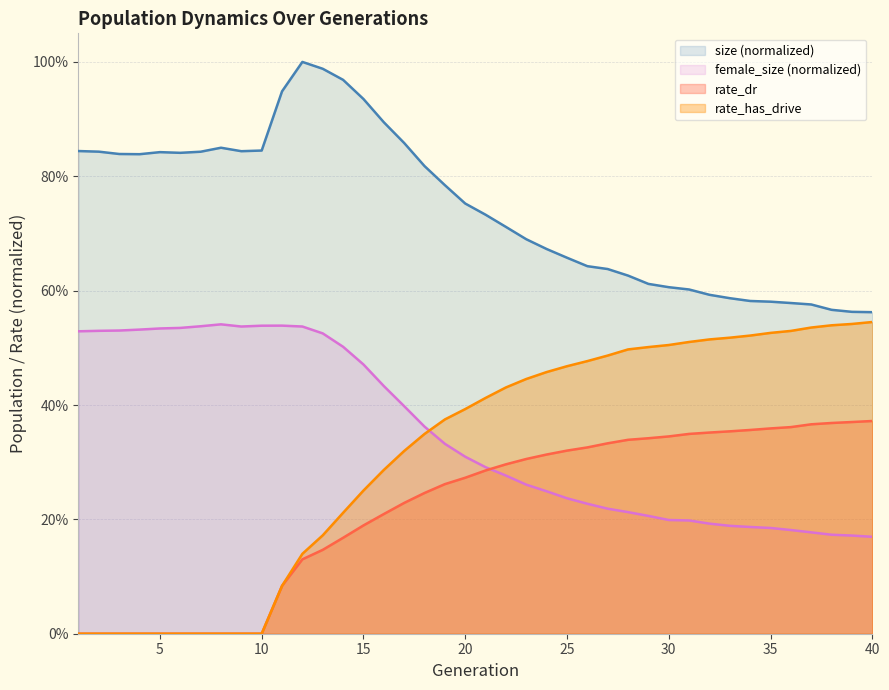

Between 33 and 5, which is larger?

5